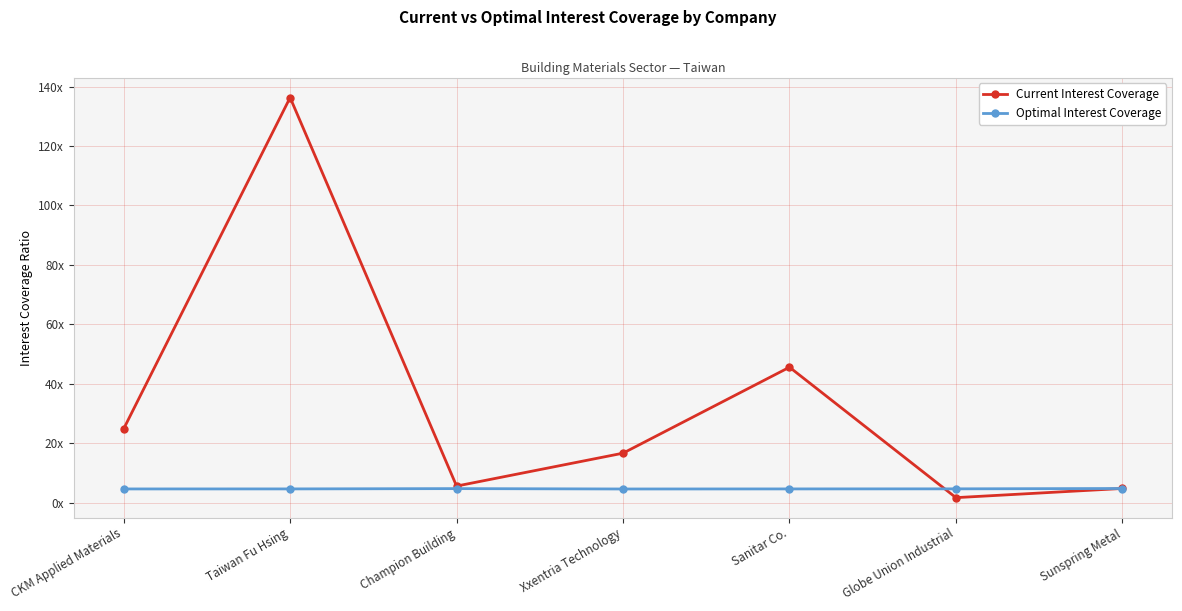

How many intersections are there between Current Interest Coverage and Optimal Interest Coverage?

2